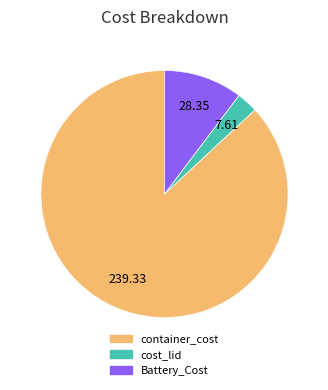

The container_cost slice represents 87% of the pie. True or false?

True